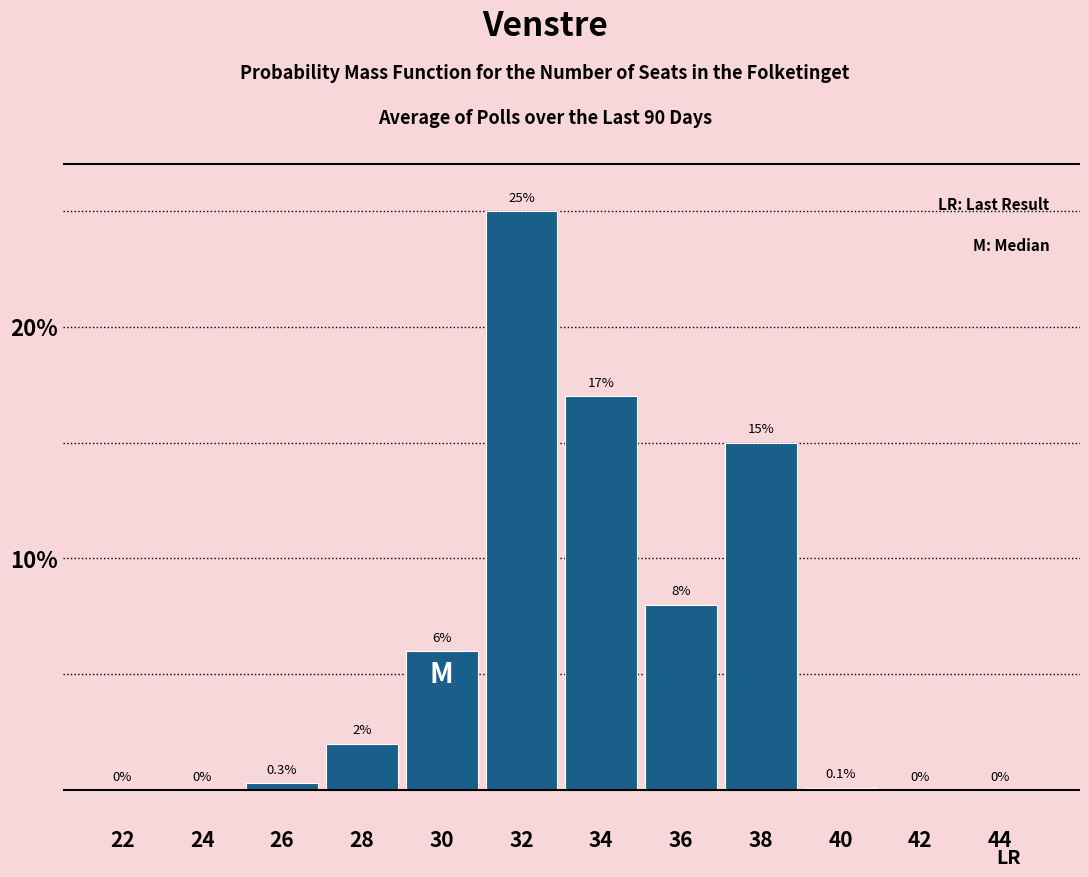

Reading left to right, what are all the values shown in this chart?

22=0.0	24=0.0	26=0.3	28=2.0	30=6.0	32=25.0	34=17.0	36=8.0	38=15.0	40=0.1	42=0.0	44=0.0